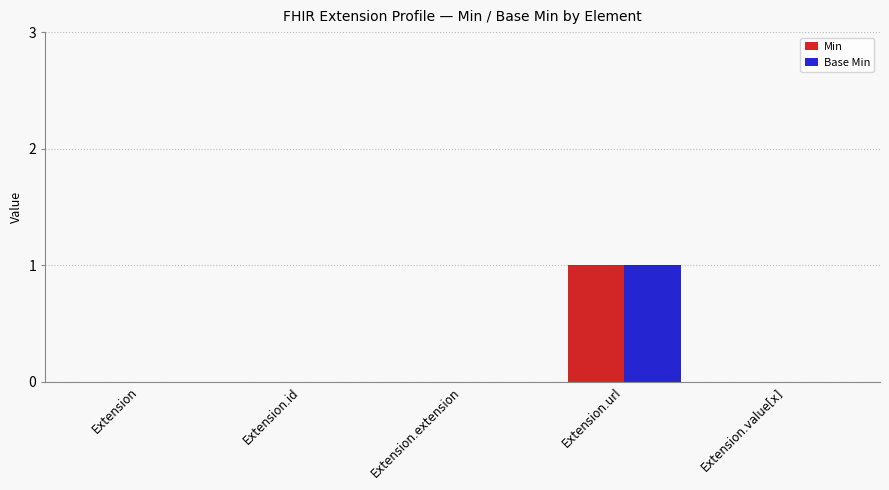

At which label does Base Min reach its peak?

Extension.url